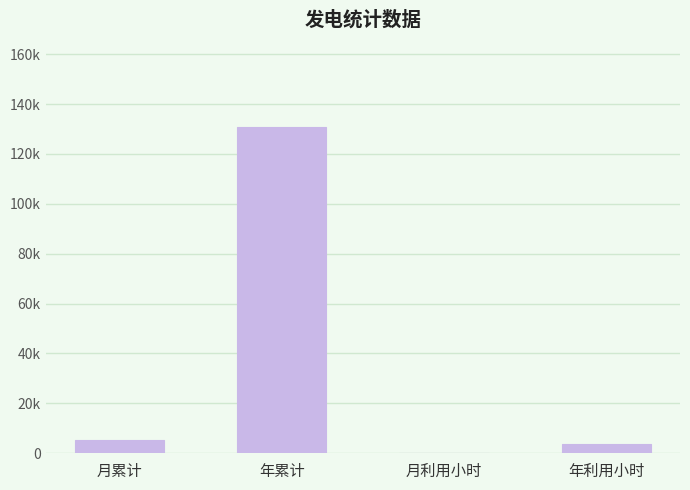

Does the chart contain stacked bars?

No